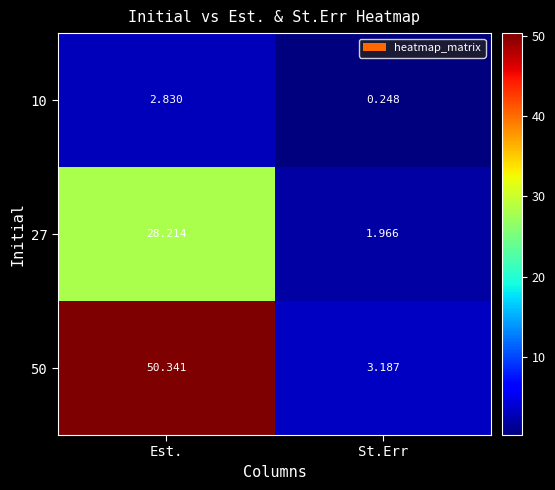

How many series are shown in this chart?

3